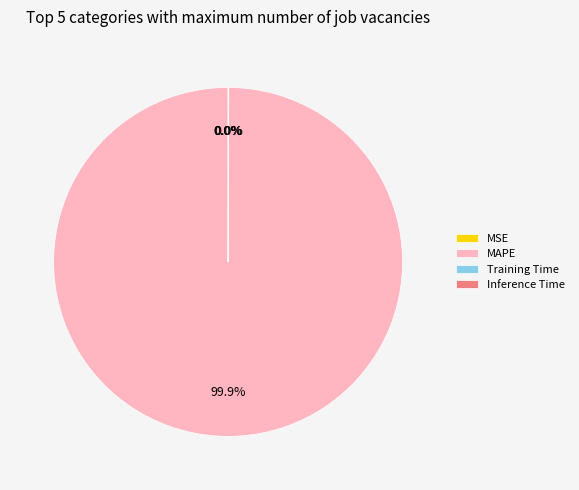

What is the largest slice in the pie chart?

MAPE